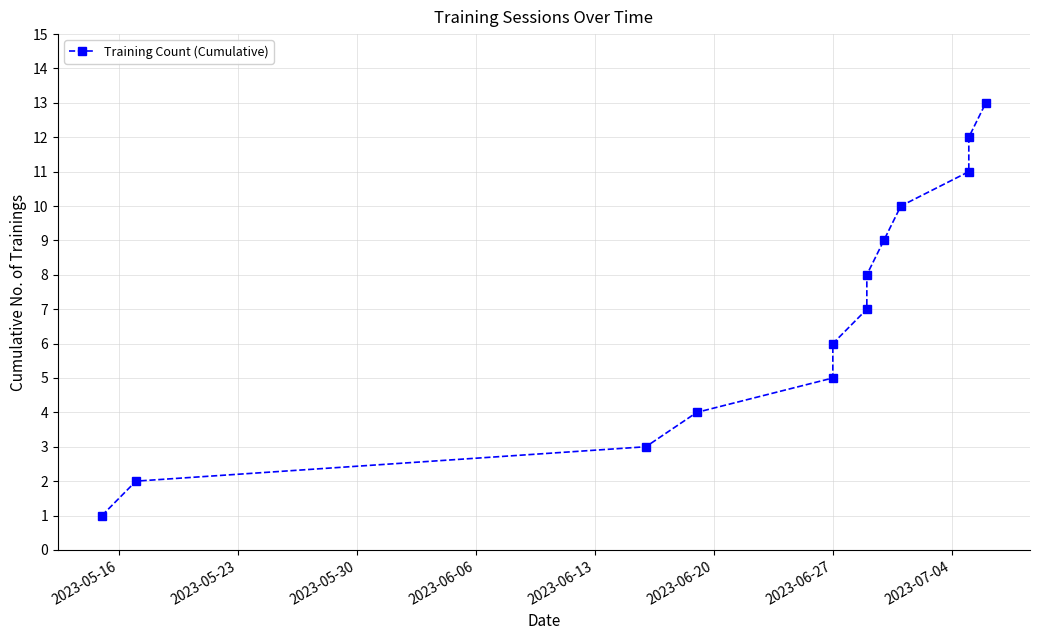

What is the difference between the maximum and minimum values?

12